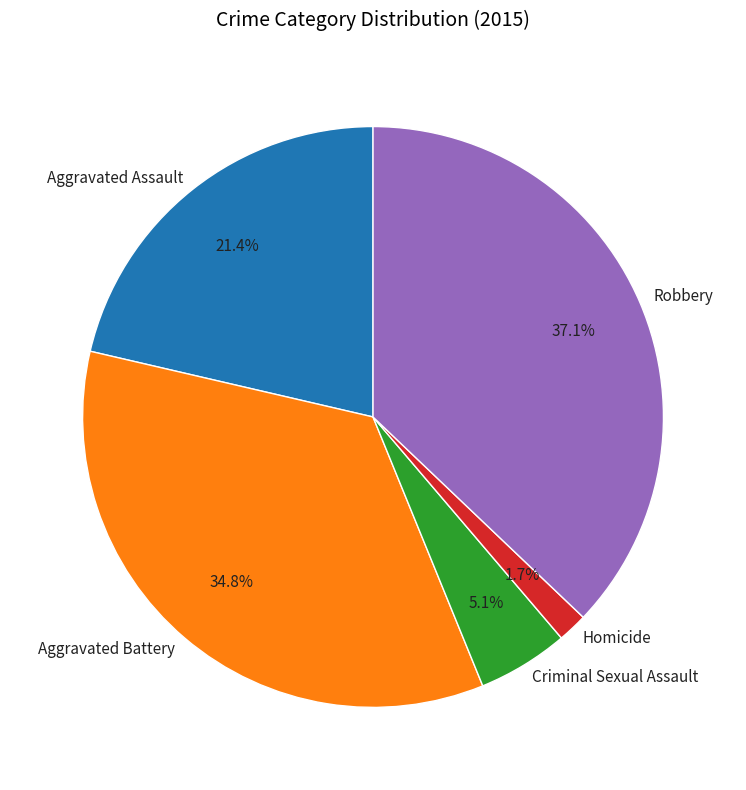

The Aggravated Assault slice represents 35% of the pie. True or false?

False